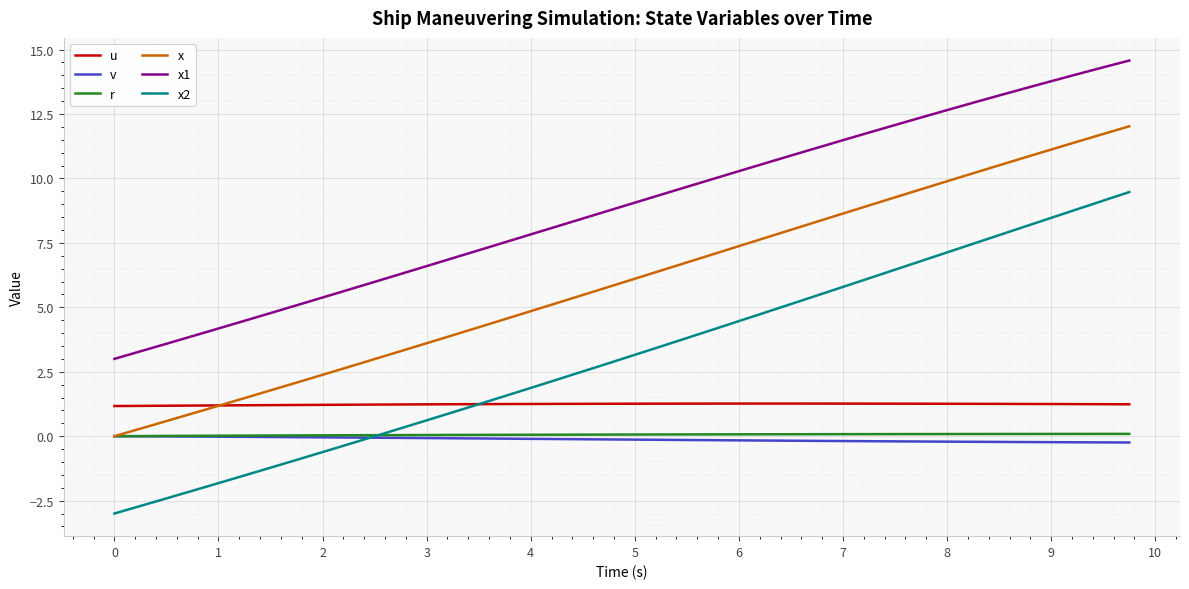

True or false: r and x1 cross at least once.

False